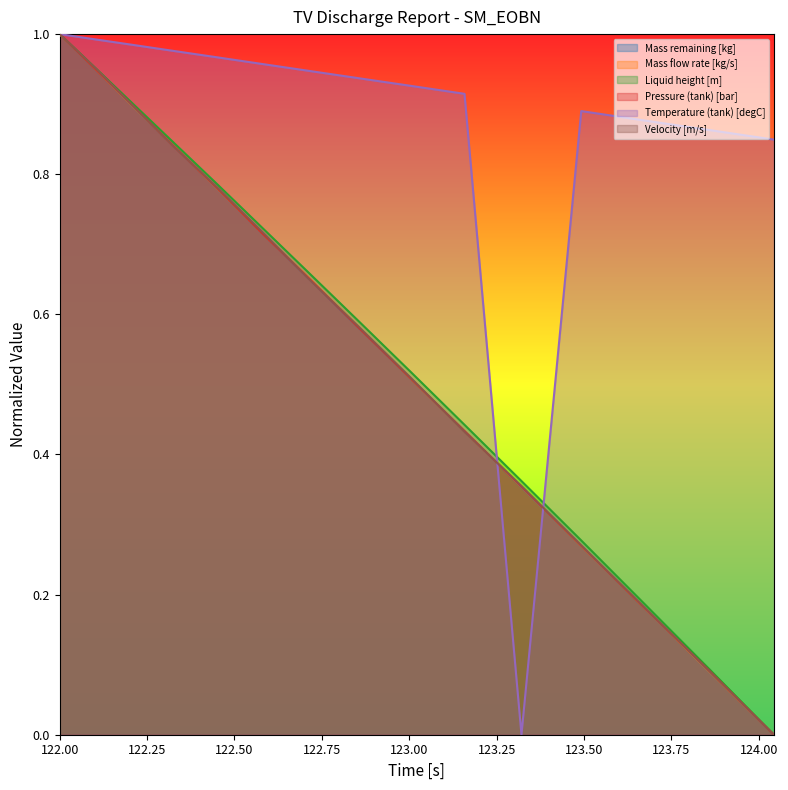

True or false: Pressure (tank) [bar] has more than 0 interior local peaks.

False